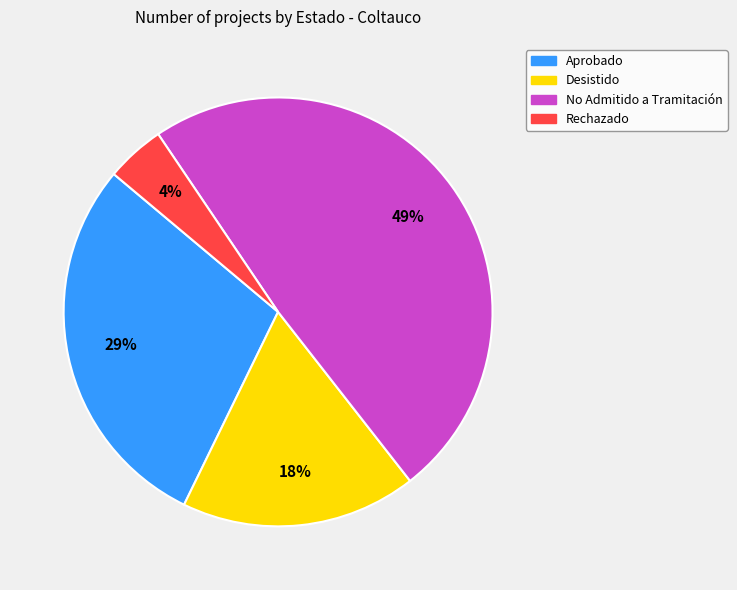

How many segments does this pie chart have?

4